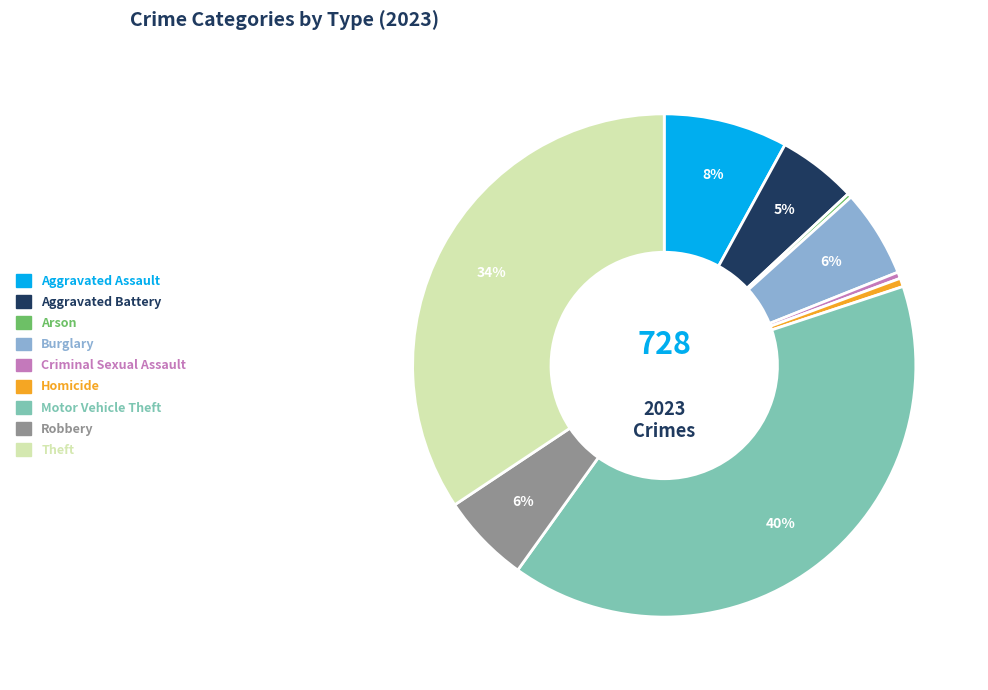

Do Robbery and Criminal Sexual Assault together represent more than half of the pie?

No